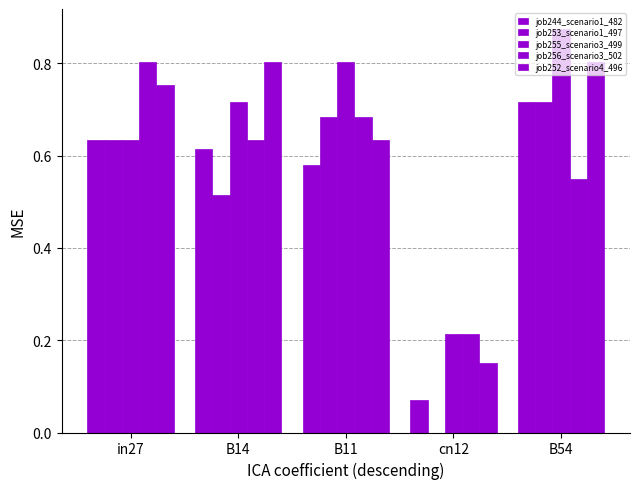

How many categories are shown in the chart?

5